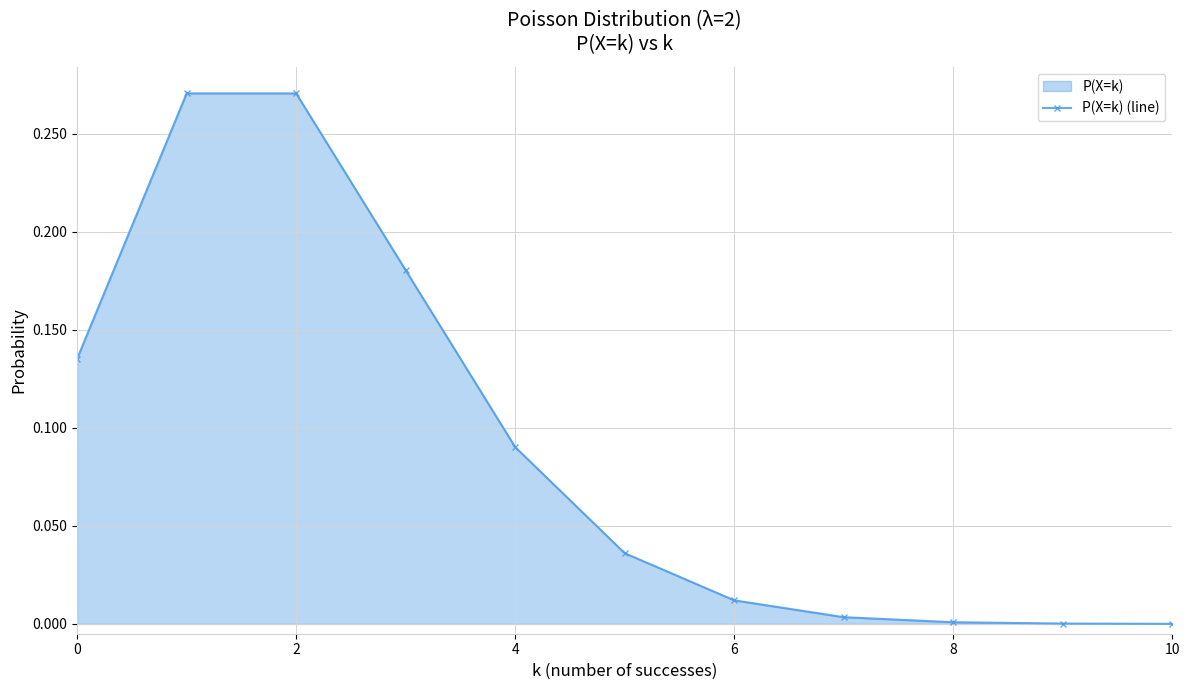

The chart shows a value of 0.0 at 6. True or false?

True